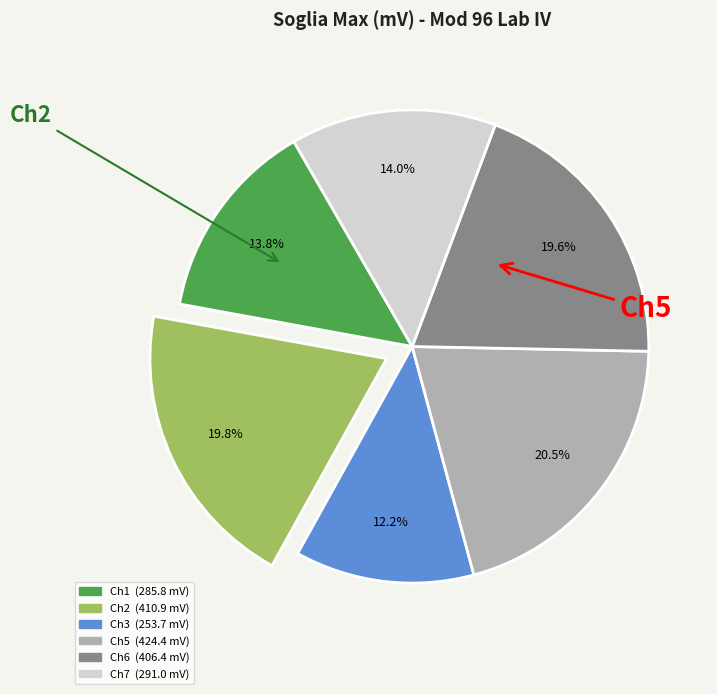

Which has a higher value, Ch1 or Ch3?

Ch1